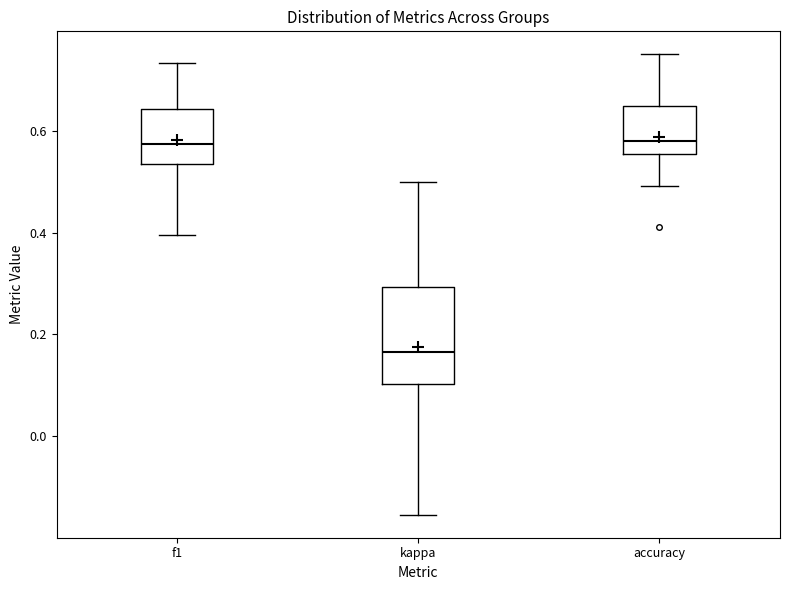

Comparing the boxes themselves (not the whiskers), which one is the tallest?

kappa